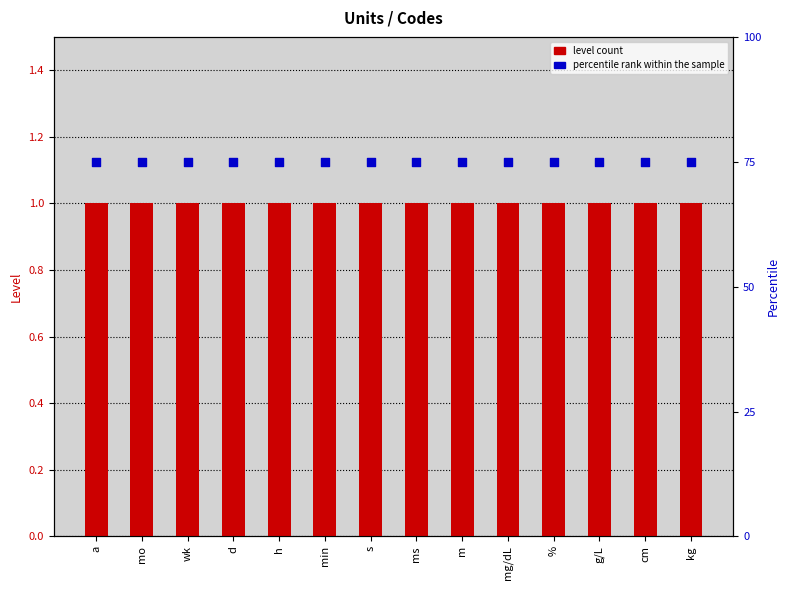

Which series has the widest spread of Y values?

level count